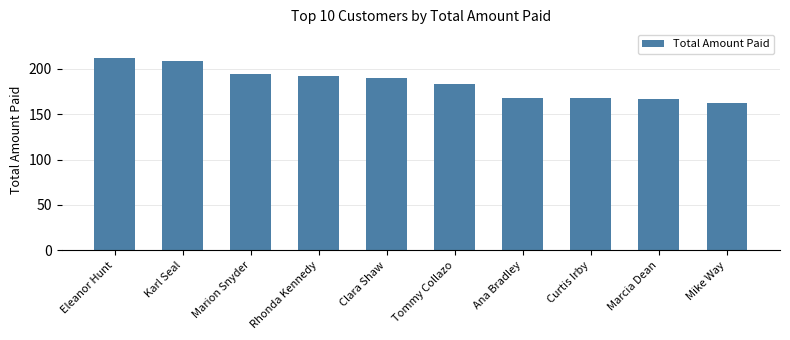

The chart shows a value of 242.6 at Ana Bradley. True or false?

False